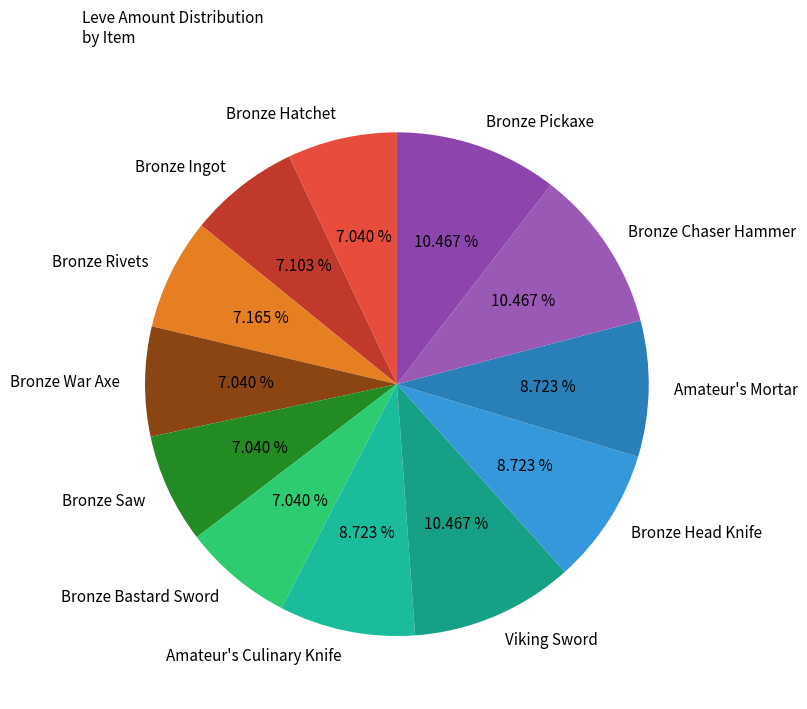

How many segments does this pie chart have?

12